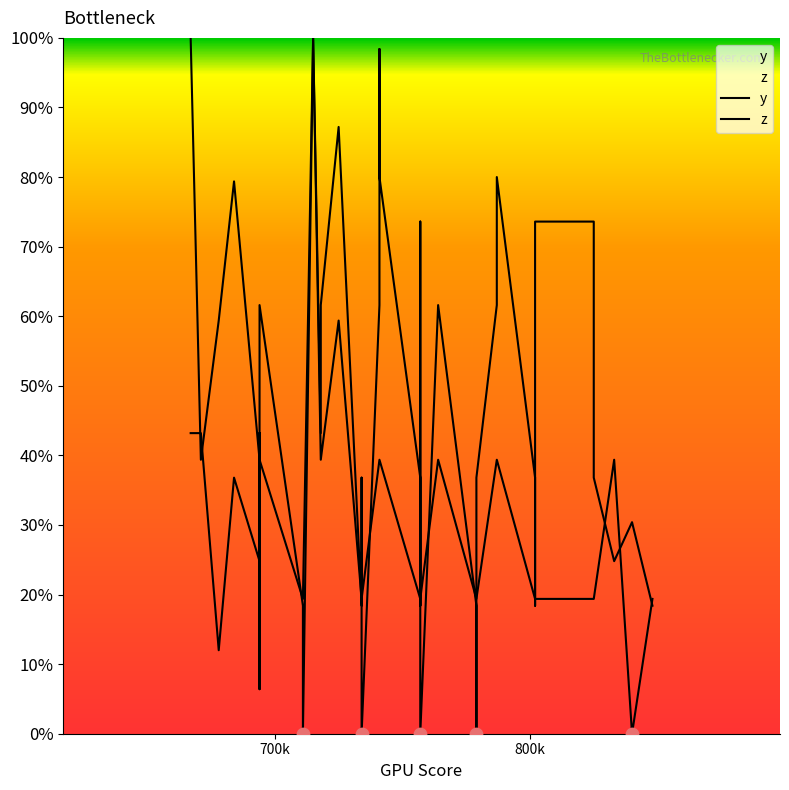

At how many categories does at least one series exceed 37?

24